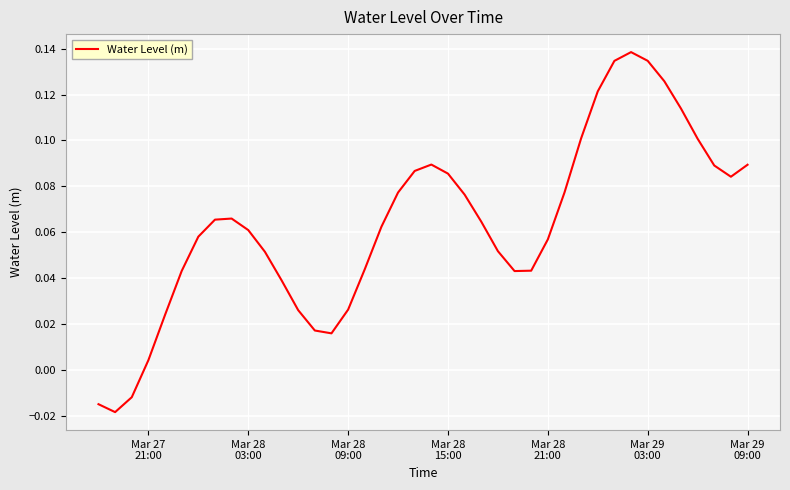

At which label does the data first exceed 0?

Mar 27
21:00